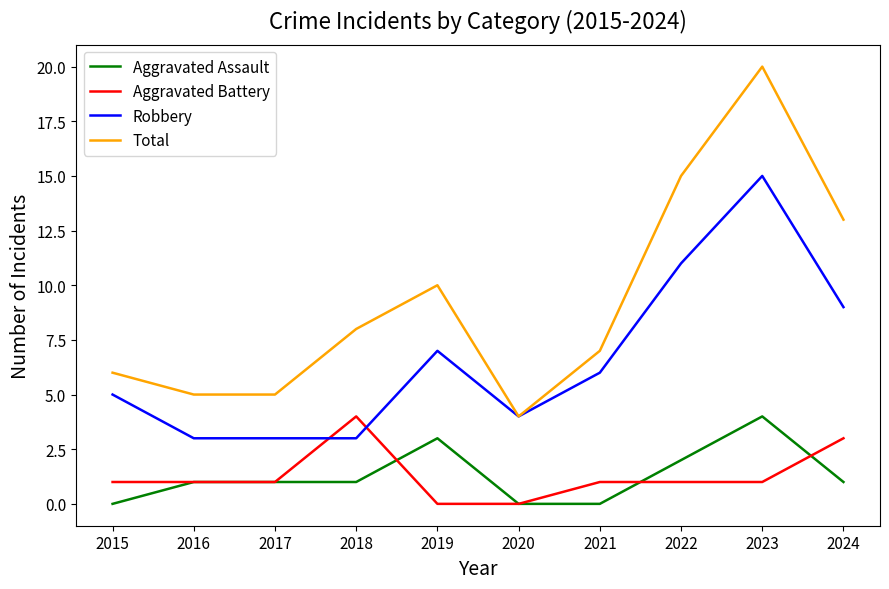

Is it true that Aggravated Battery equals 1 at 2017?

True